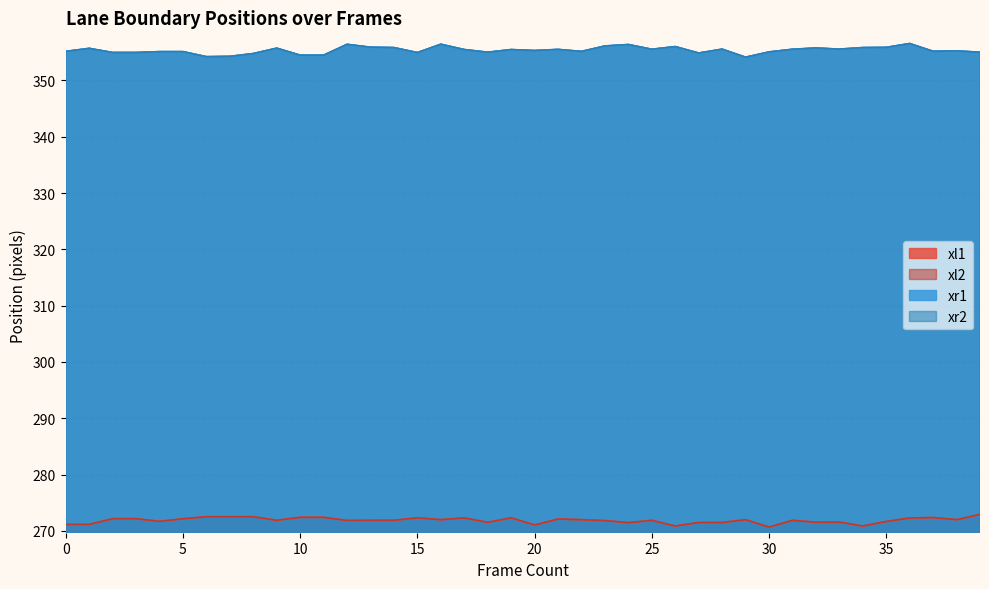

At 2, list the series in order from smallest to largest.

xl1, xl2, xr1, xr2